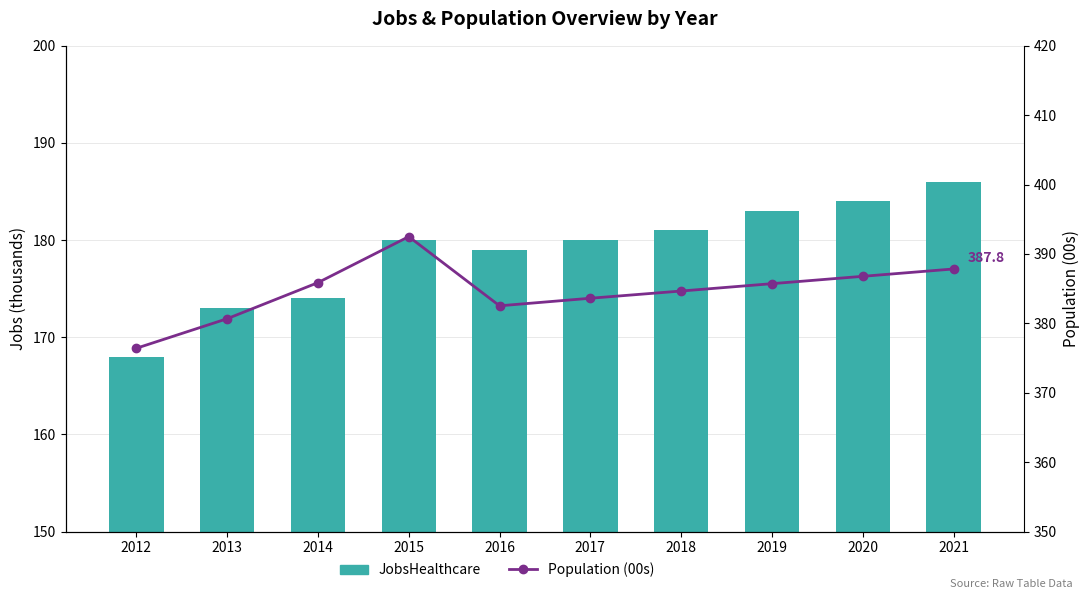

At which label does JobsHealthcare first exceed 180?

2018